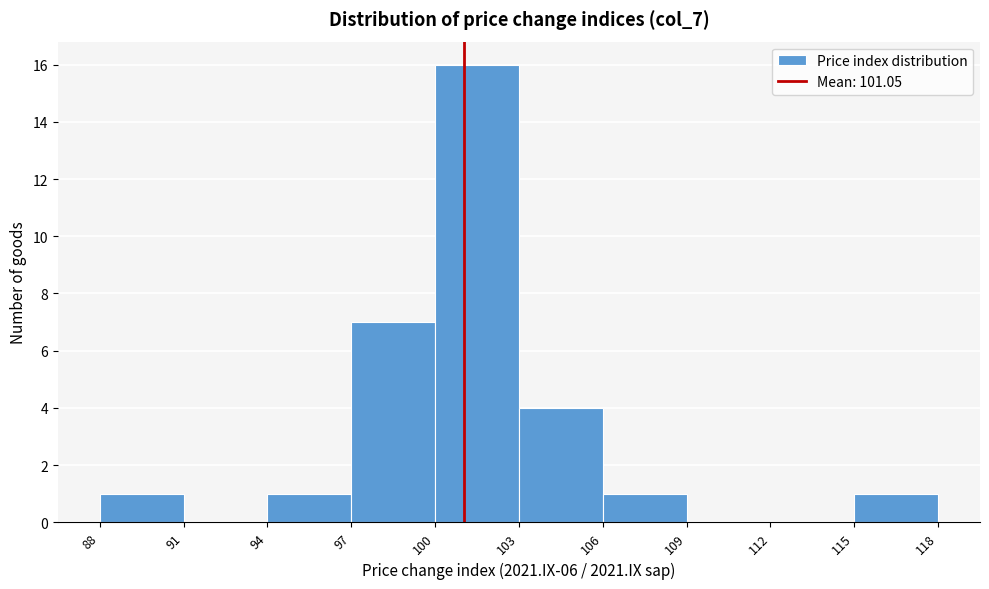

How tall is the bar that spans 115 to 118 on the x-axis? The values are not printed on the chart, so give them approximately, as read against the axis.

1